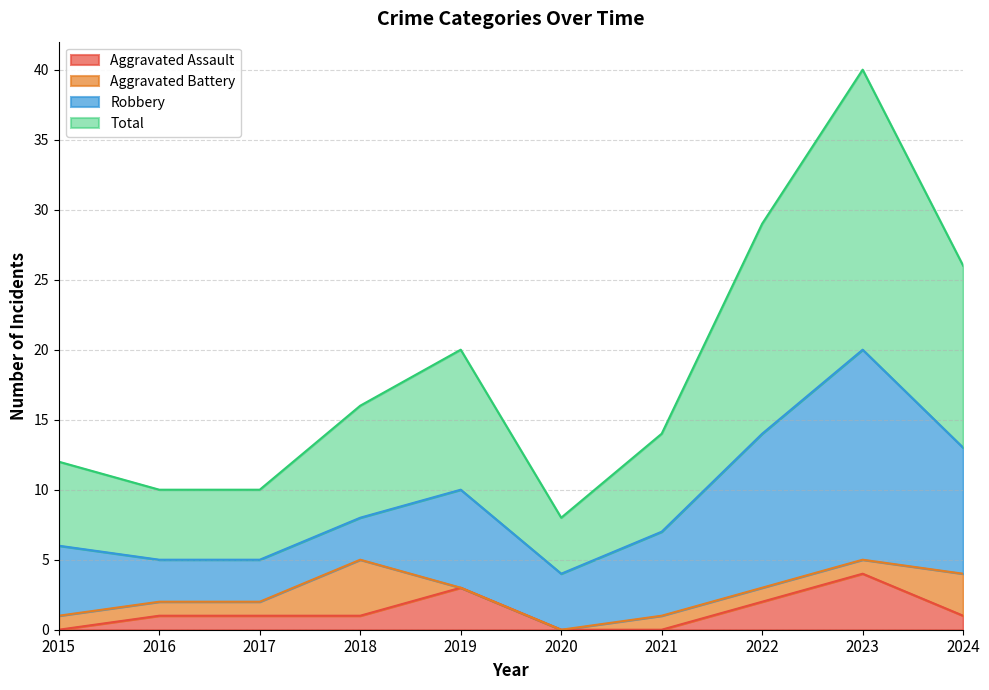

What are all the series names shown in the legend?

Aggravated Assault, Aggravated Battery, Robbery, Total